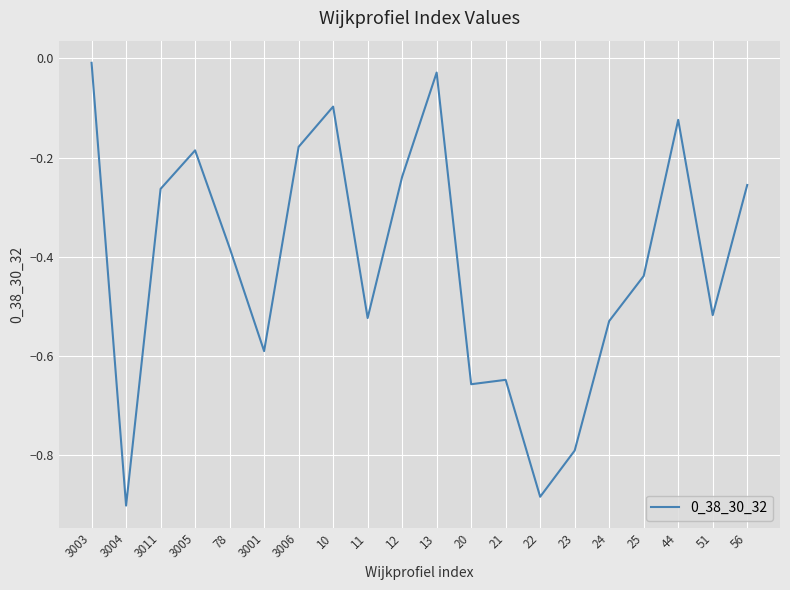

Which category has the highest value across all series?

3003